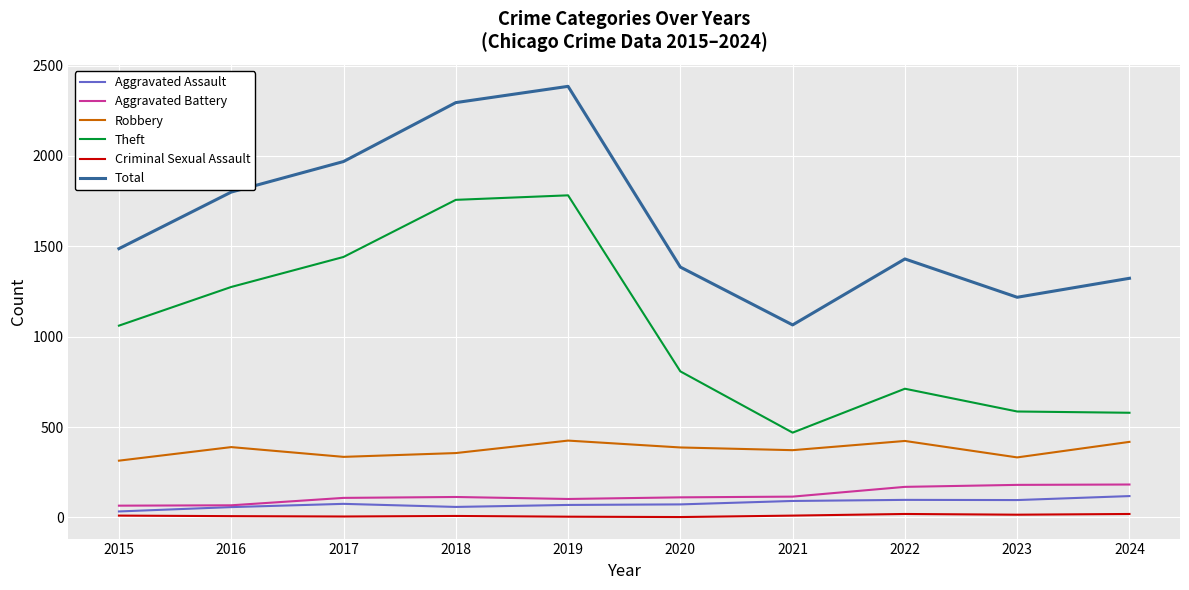

Is the value of Aggravated Battery at 2023 greater than the value of Aggravated Assault at 2016?

Yes